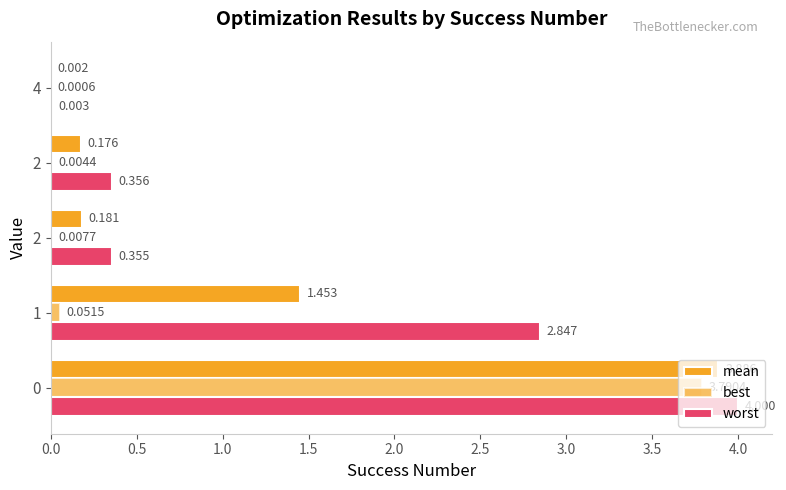

Which series has the largest total across all categories?

worst